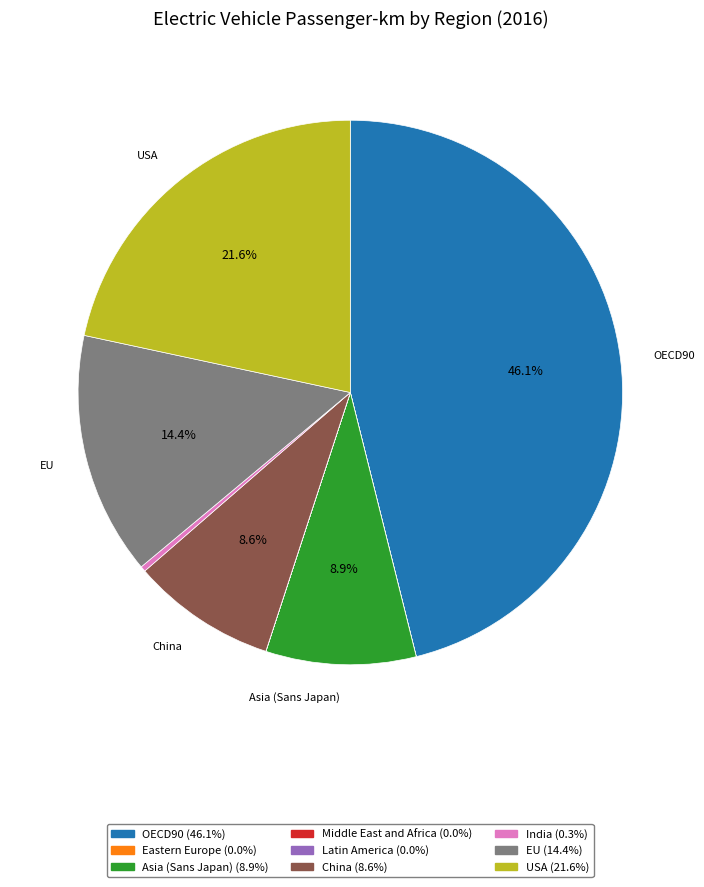

To the nearest percent, what is the combined percentage of Asia (Sans Japan) and China?

18%